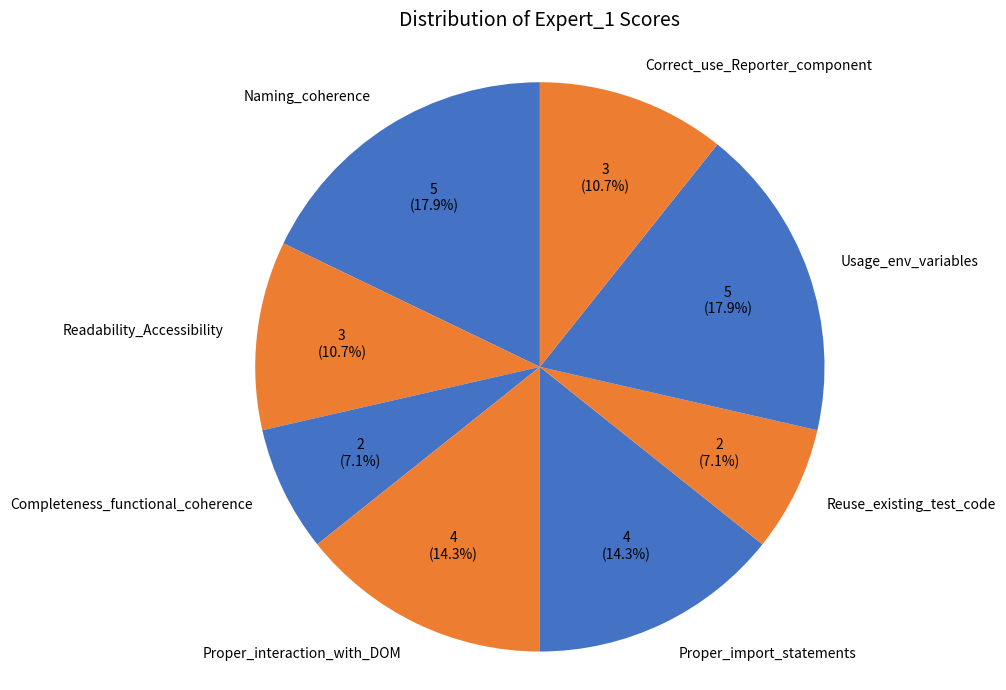

Approximately how many times larger is the value at Proper_interaction_with_DOM compared to Usage_env_variables?

0.8